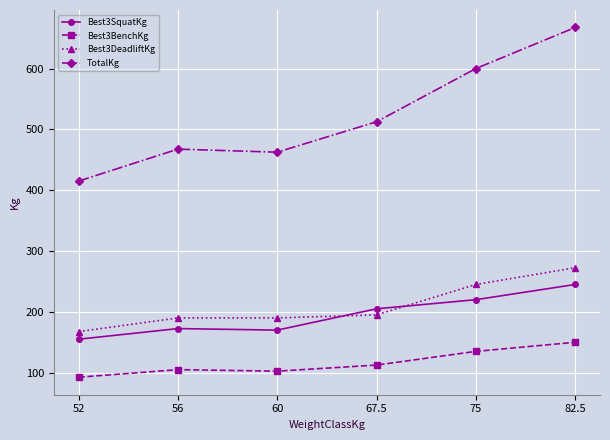

What is the difference between the highest and lowest values at 60?

360.0